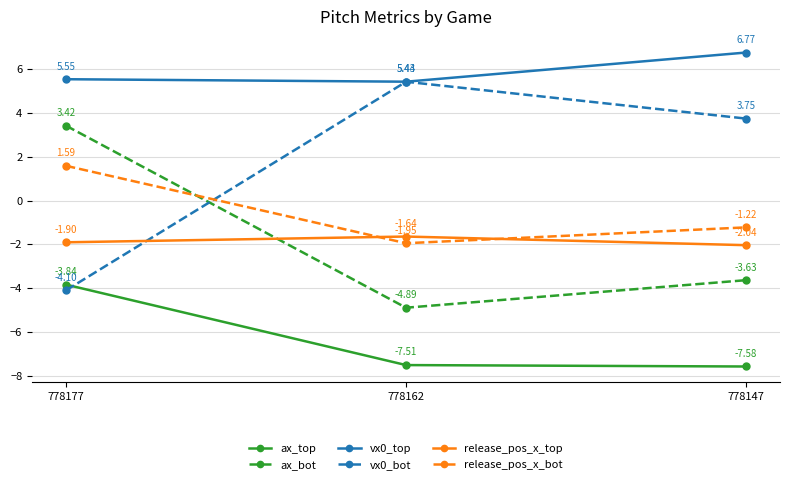

What is the value of the ax_top point at the 2nd from the left?

-7.5